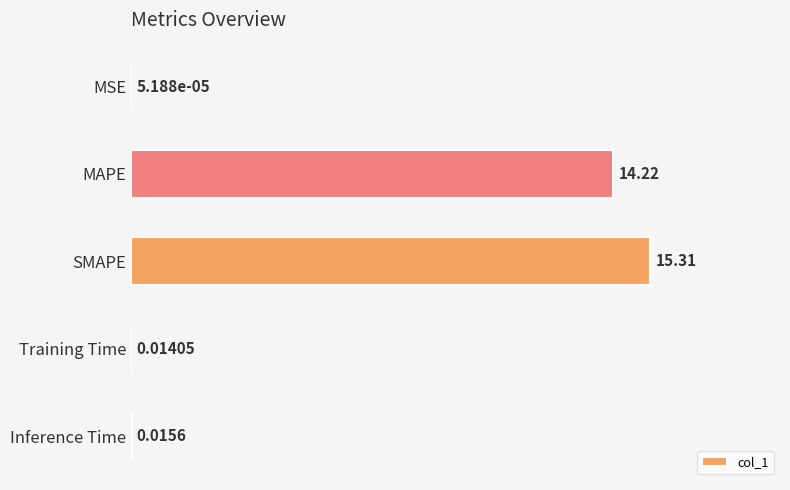

Which label corresponds to the largest value in the chart?

SMAPE